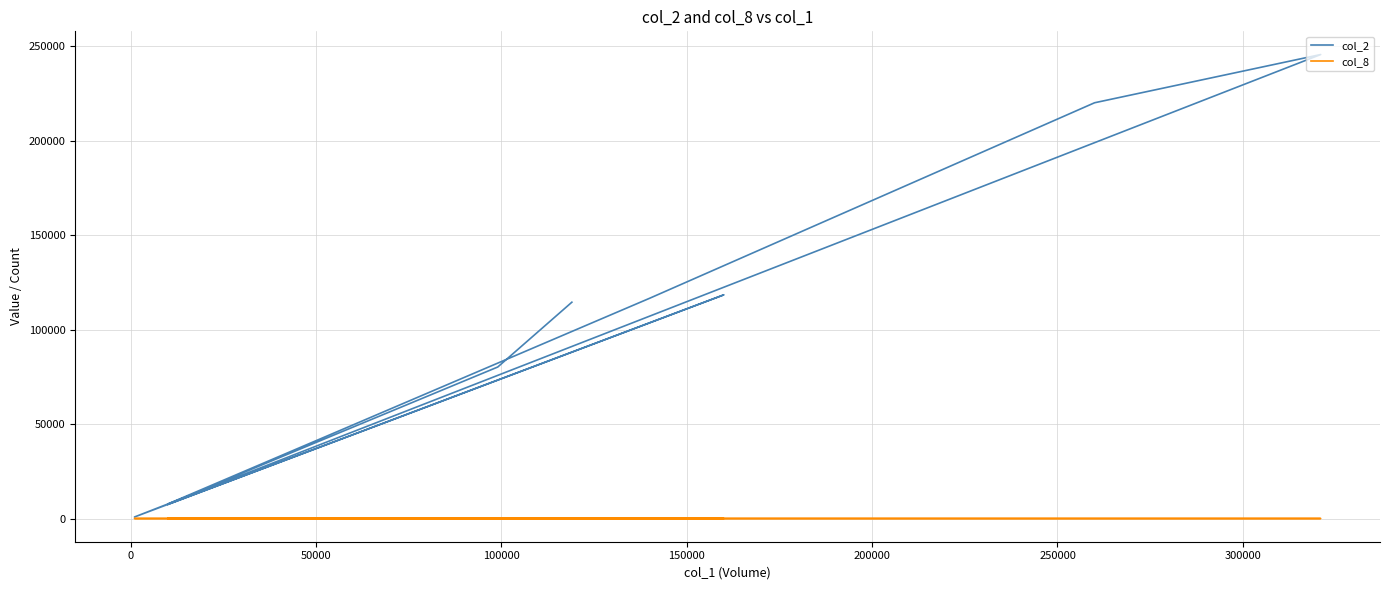

Where is the first local minimum for col_2?

50000